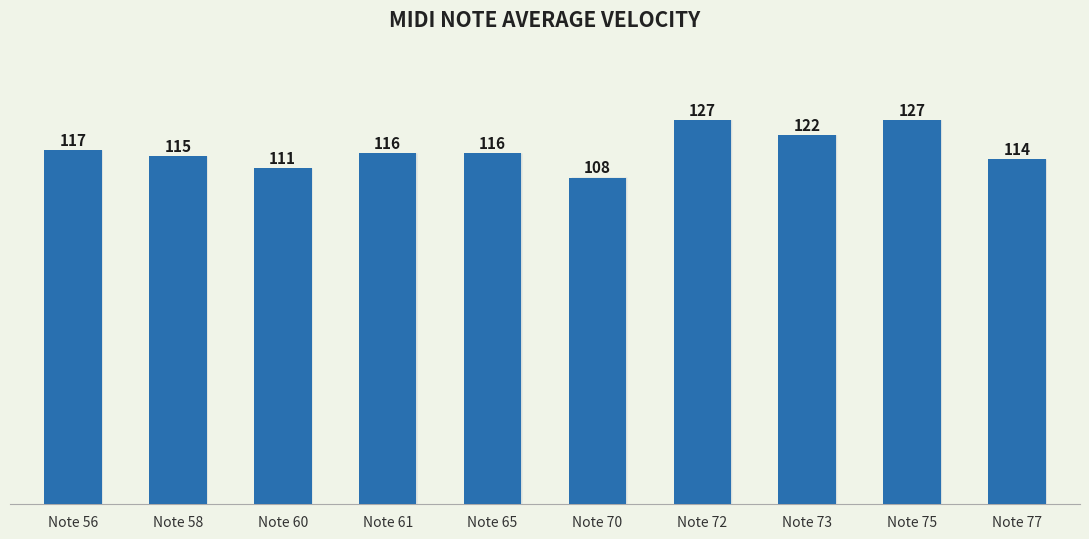

Is it true that the value at Note 56 is 67?

False